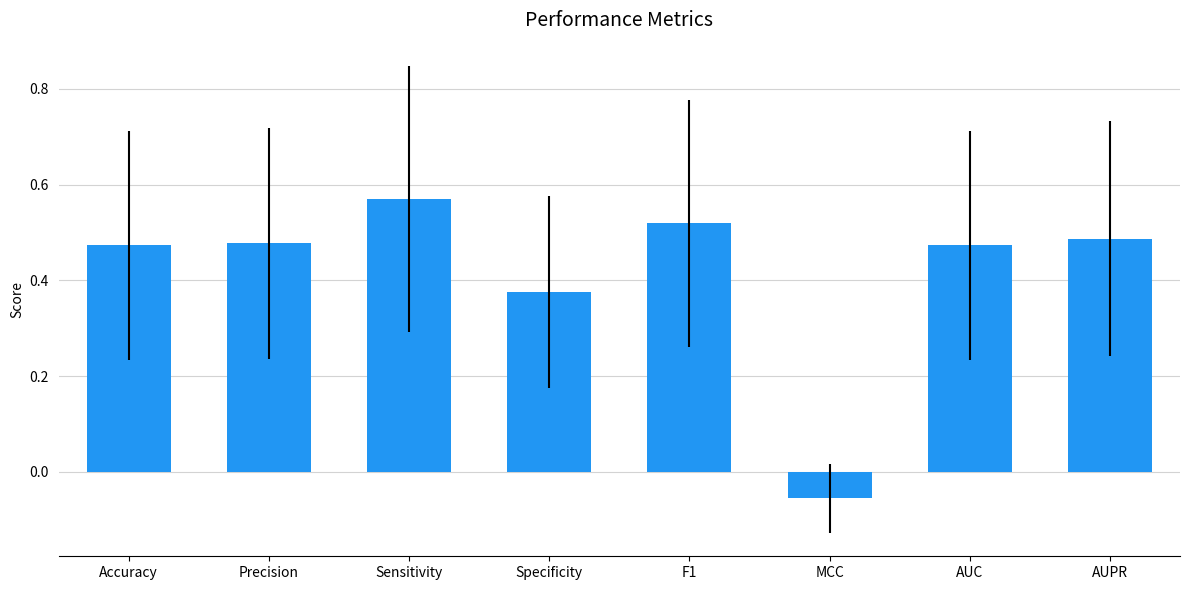

What is the sum of the values at F1 and AUPR?

1.0